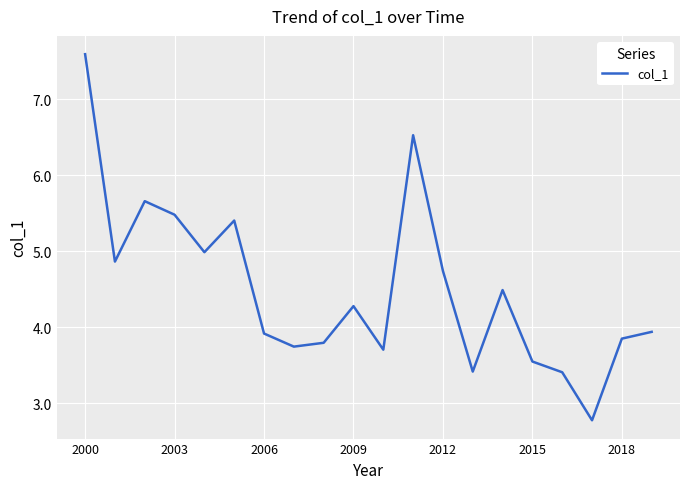

Reading right to left, list all the values displayed in this chart.

3.9	3.8	2.8	3.4	3.5	4.5	3.4	4.7	6.5	3.7	4.3	3.8	3.7	3.9	5.4	5.0	5.5	5.7	4.9	7.6